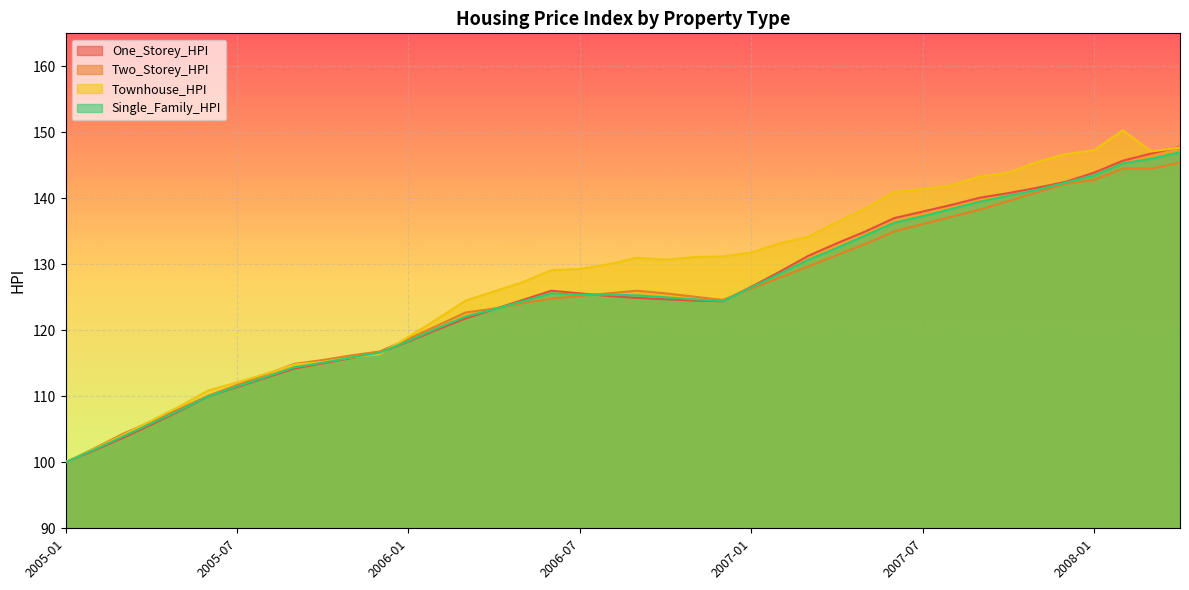

List the series in order of their peak value, highest first.

Townhouse_HPI, One_Storey_HPI, Single_Family_HPI, Two_Storey_HPI